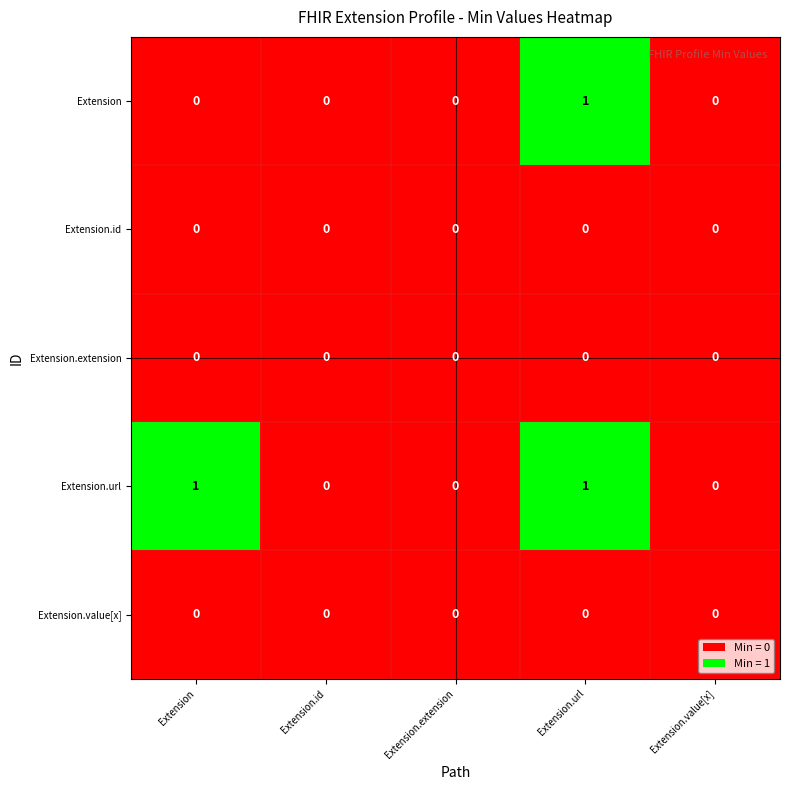

Which series has the largest total across all categories?

Extension.url